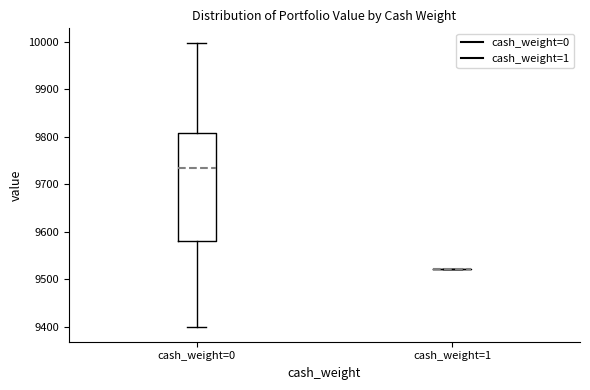

Reading left to right, read every box against the y-axis: the position of its median line, the range the box covers, and the ends of its whiskers. The values are not printed on the chart, so give them approximately, as read against the axis.

cash_weight=0: median 9730, box 9580 to 9810, whiskers 9400 to 10000
cash_weight=1: box collapsed to a line at 9520, whiskers 9520 to 9520